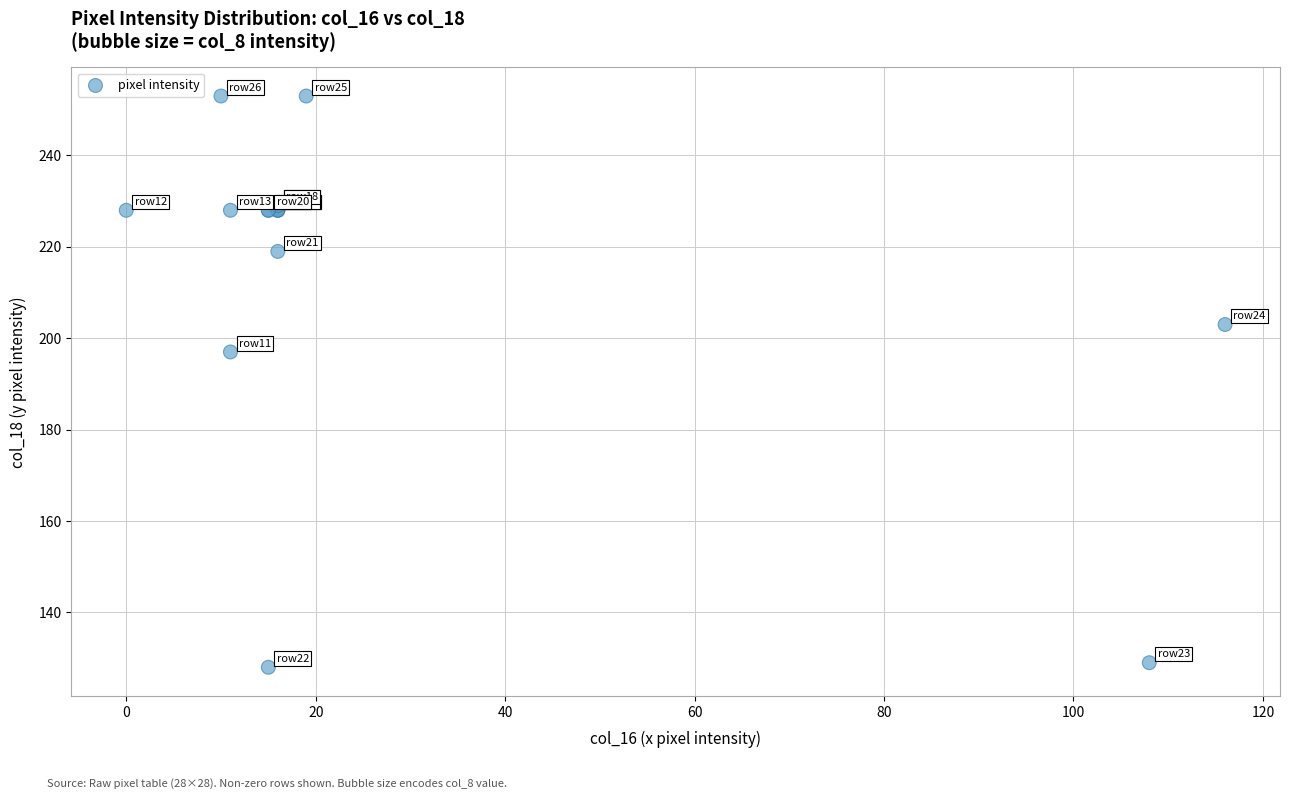

What Y value in the scatter plot is closest to 190?

197